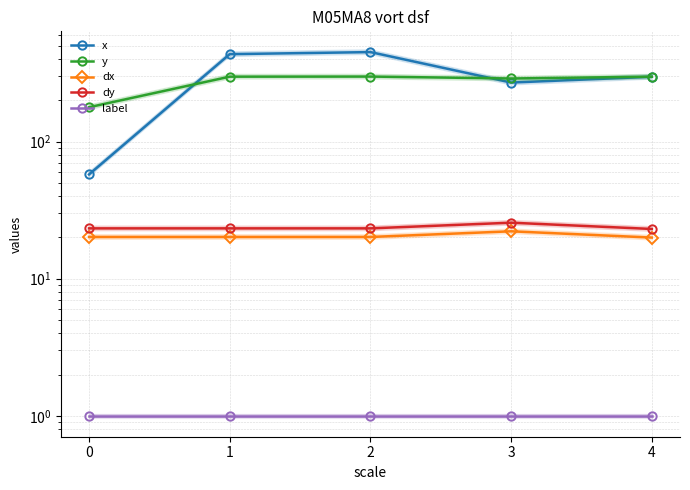

At 0, list the series in order from largest to smallest.

y, x, dy, dx, label